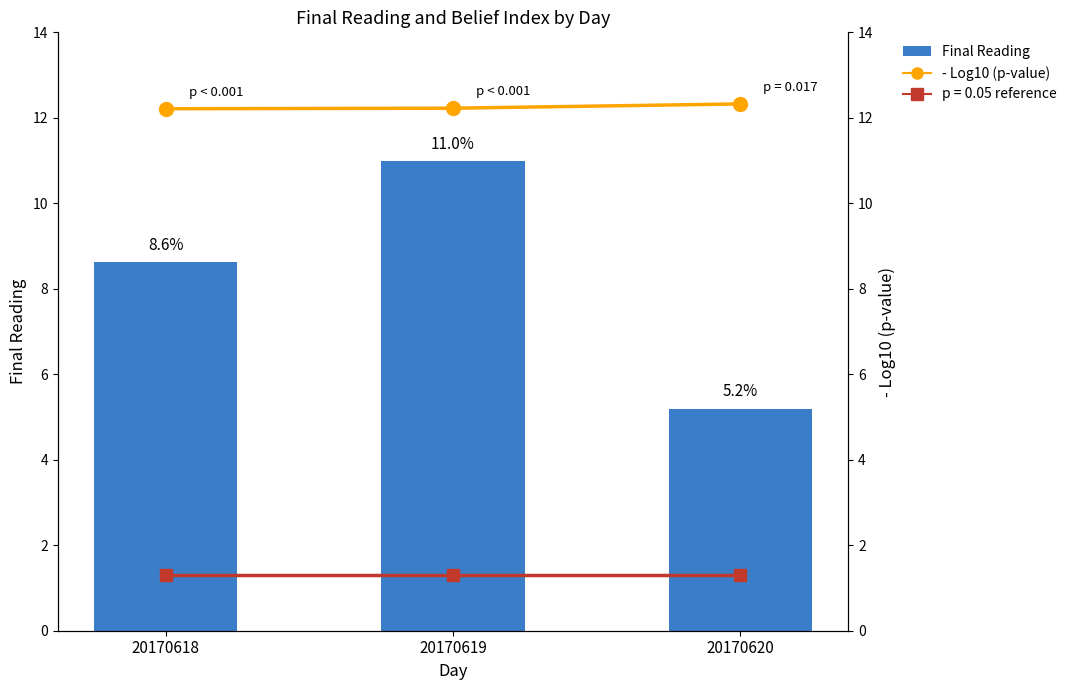

What is the spread (max minus min) of values at 20170618?

3.6